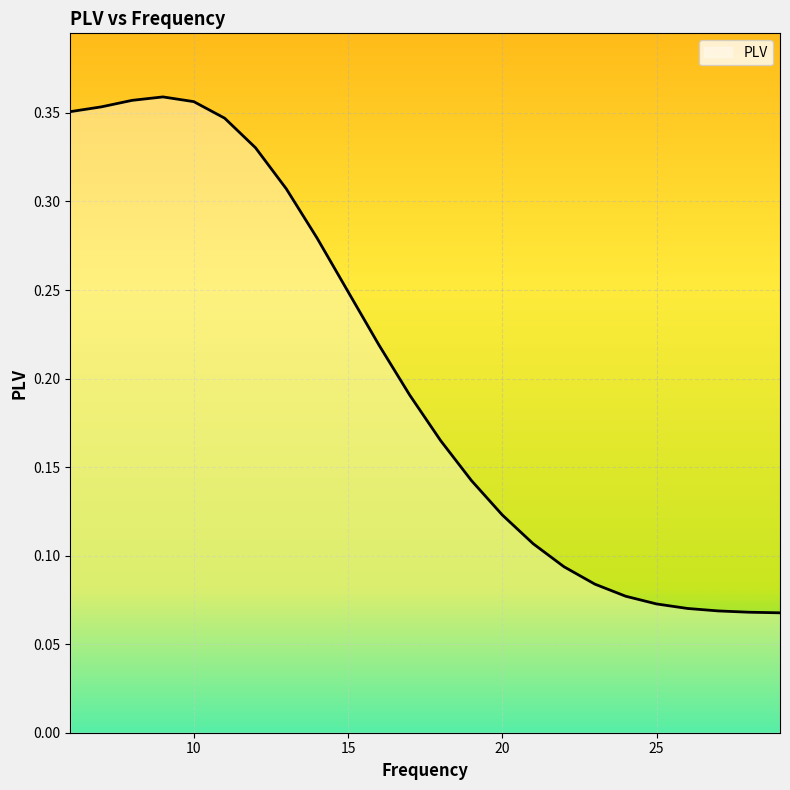

Does the chart have visible grid lines?

Yes